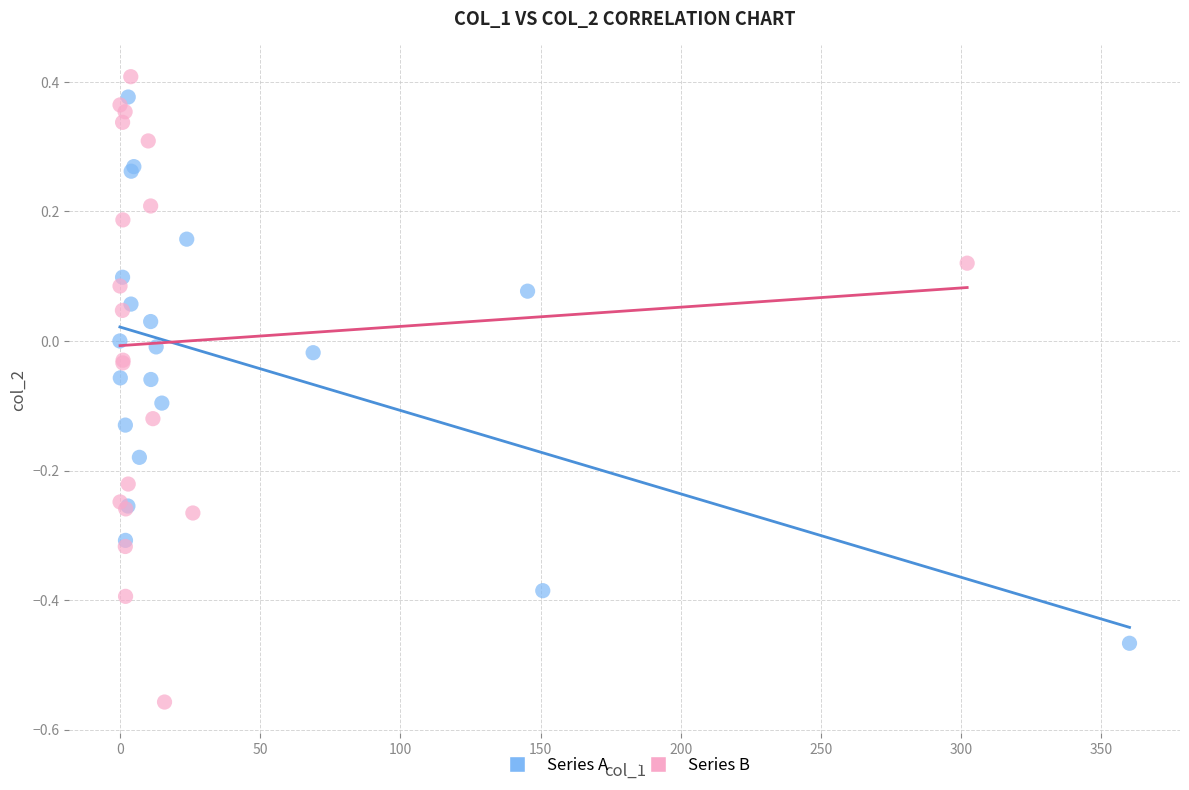

Which series contains the lowest Y value?

Series B